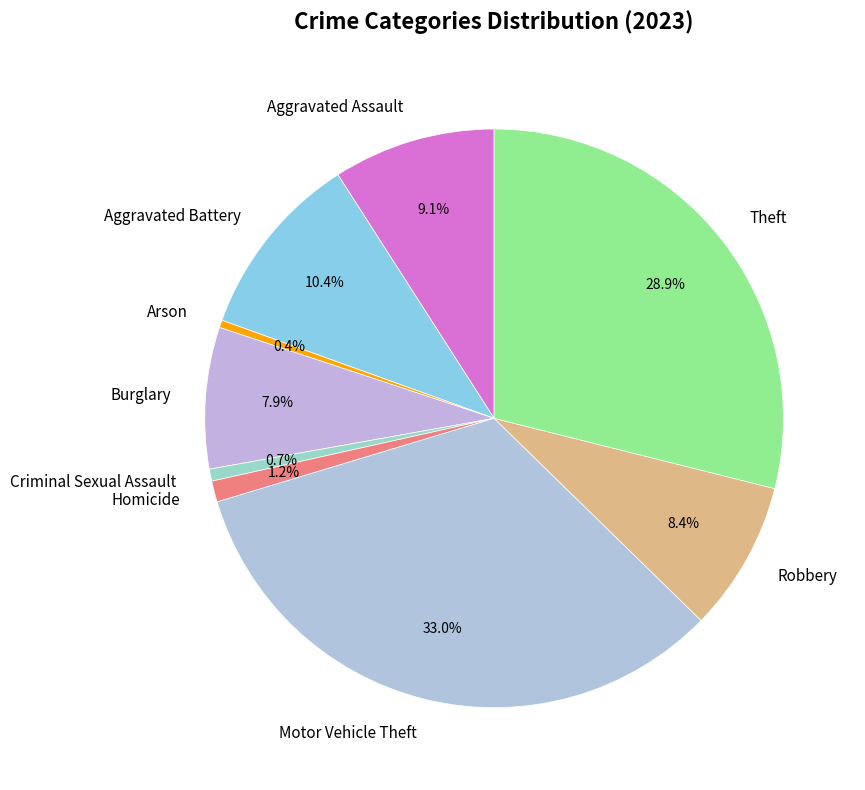

Count the number of slices in the pie.

9